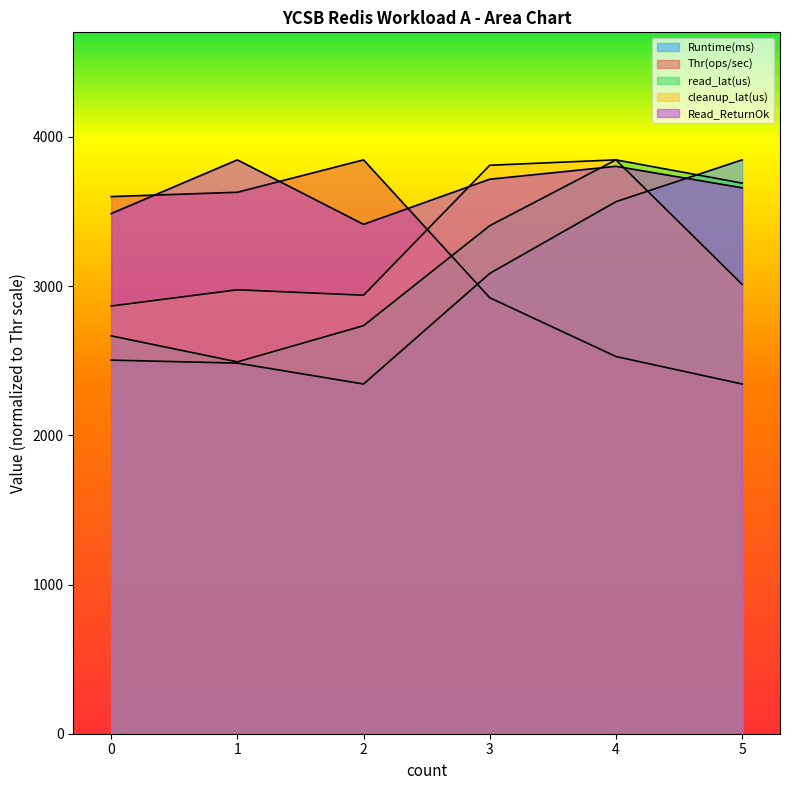

How many data points in Read_ReturnOk are less than 3716?

3